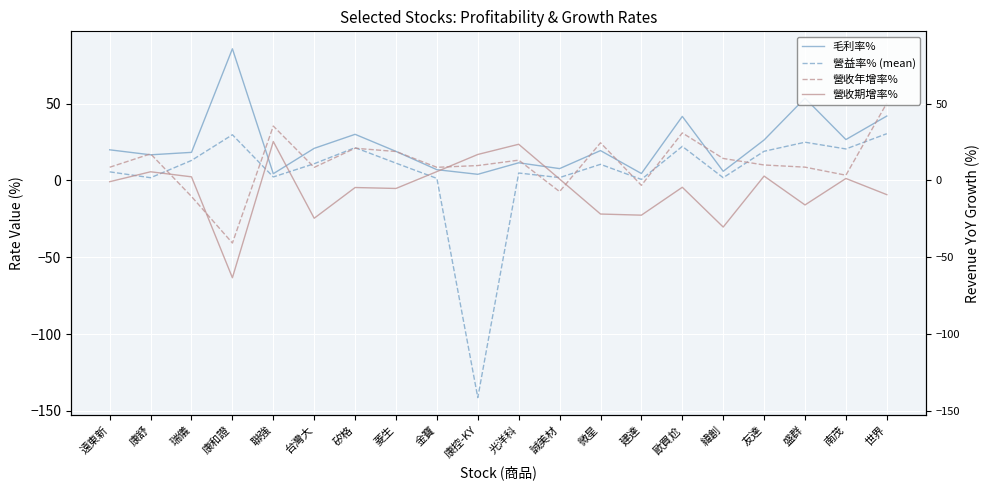

Reading left to right, list all the values displayed in this chart.

毛利率%: 遠東新=19.9	康舒=16.7	瑞儀=18.3	康和證=85.7	聯強=4.4	台灣大=20.9	矽格=30.0	菱生=18.9	金寶=7.0	康控-KY=4.0	光洋科=11.5	誠美材=7.7	微星=19.4	建達=4.5	歐買尬=41.7	緯創=6.0	友達=26.4	盛群=53.5	南茂=26.6	世界=41.9
營益率% (mean): 遠東新=5.6	康舒=1.8	瑞儀=13.0	康和證=29.8	聯強=2.3	台灣大=10.9	矽格=21.4	菱生=11.3	金寶=1.3	康控-KY=-141.3	光洋科=4.8	誠美材=1.9	微星=10.5	建達=0.7	歐買尬=22.2	緯創=1.8	友達=19.0	盛群=24.9	南茂=20.5	世界=30.4
營收年增率%: 遠東新=8.6	康舒=17.3	瑞儀=-10.4	康和證=-40.7	聯強=35.4	台灣大=8.5	矽格=21.0	菱生=18.9	金寶=8.6	康控-KY=9.7	光洋科=13.2	誠美材=-7.2	微星=24.5	建達=-3.2	歐買尬=30.9	緯創=14.3	友達=10.1	盛群=8.7	南茂=3.4	世界=50.3
營收期增率%: 遠東新=-0.8	康舒=5.7	瑞儀=2.4	康和證=-63.3	聯強=25.4	台灣大=-24.6	矽格=-4.6	菱生=-5.2	金寶=5.8	康控-KY=16.9	光洋科=23.6	誠美材=0.9	微星=-21.8	建達=-22.6	歐買尬=-4.4	緯創=-30.3	友達=2.9	盛群=-15.9	南茂=1.3	世界=-9.2